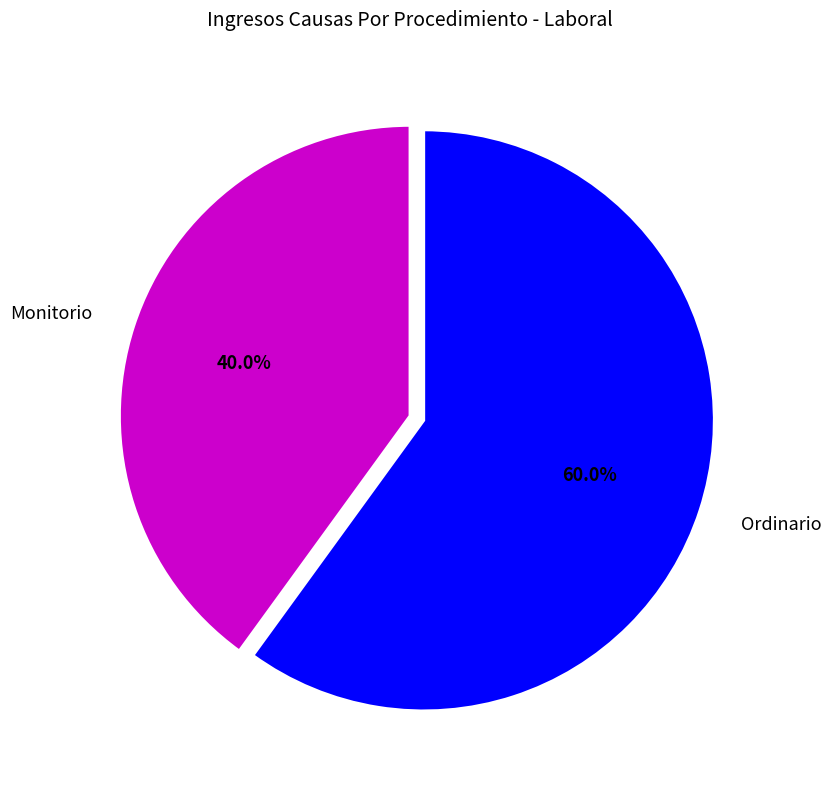

Count the number of slices in the pie.

2